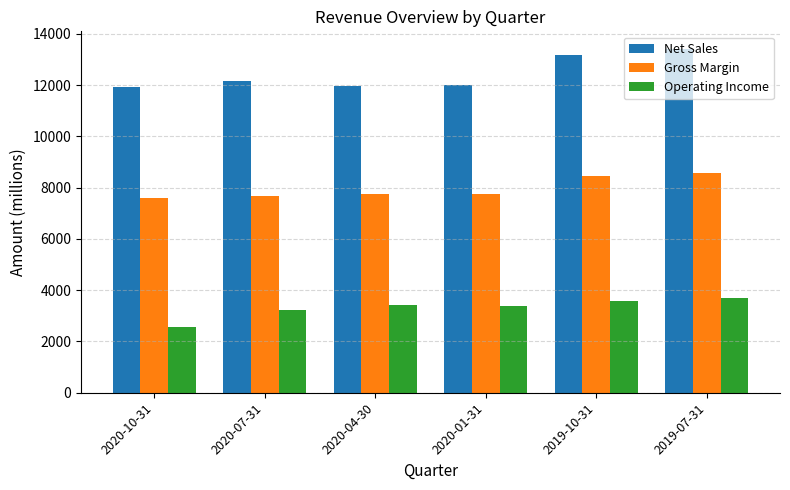

Which category has the lowest value in the Operating Income series?

2020-10-31